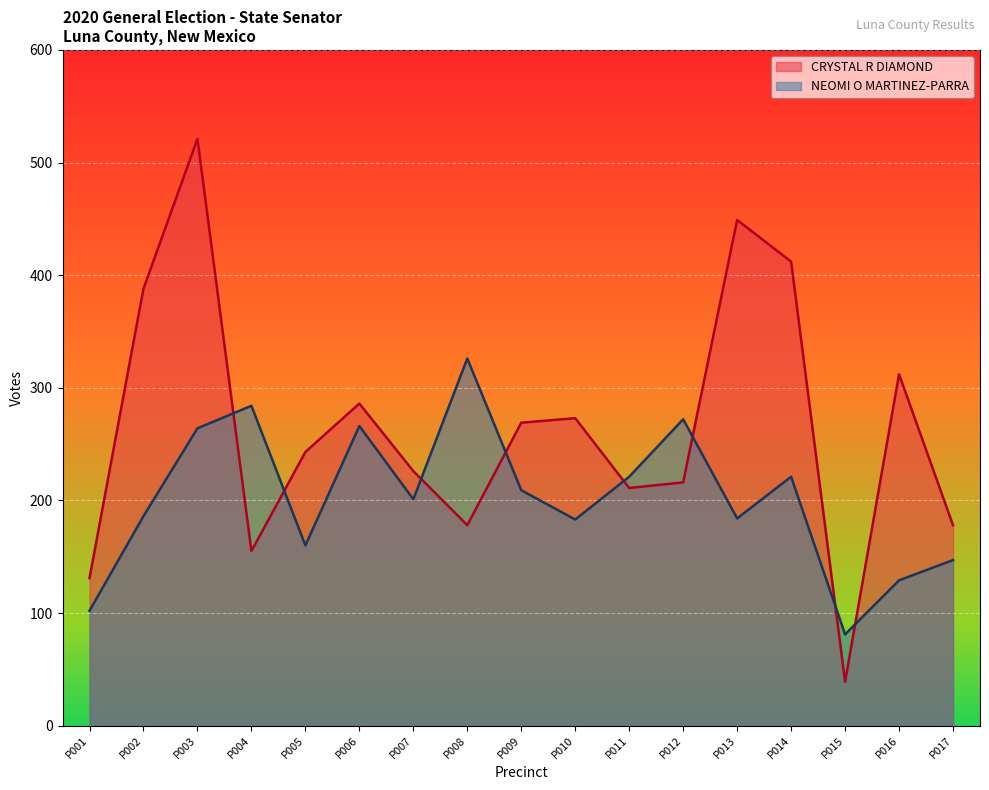

Which series has the widest spread of values?

CRYSTAL R DIAMOND